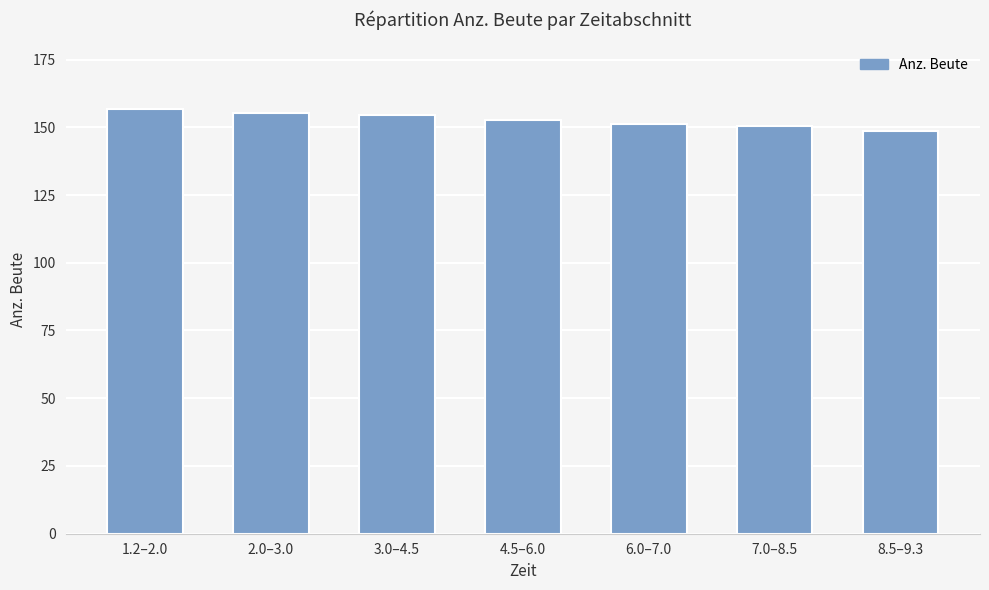

Does the chart contain stacked bars?

No